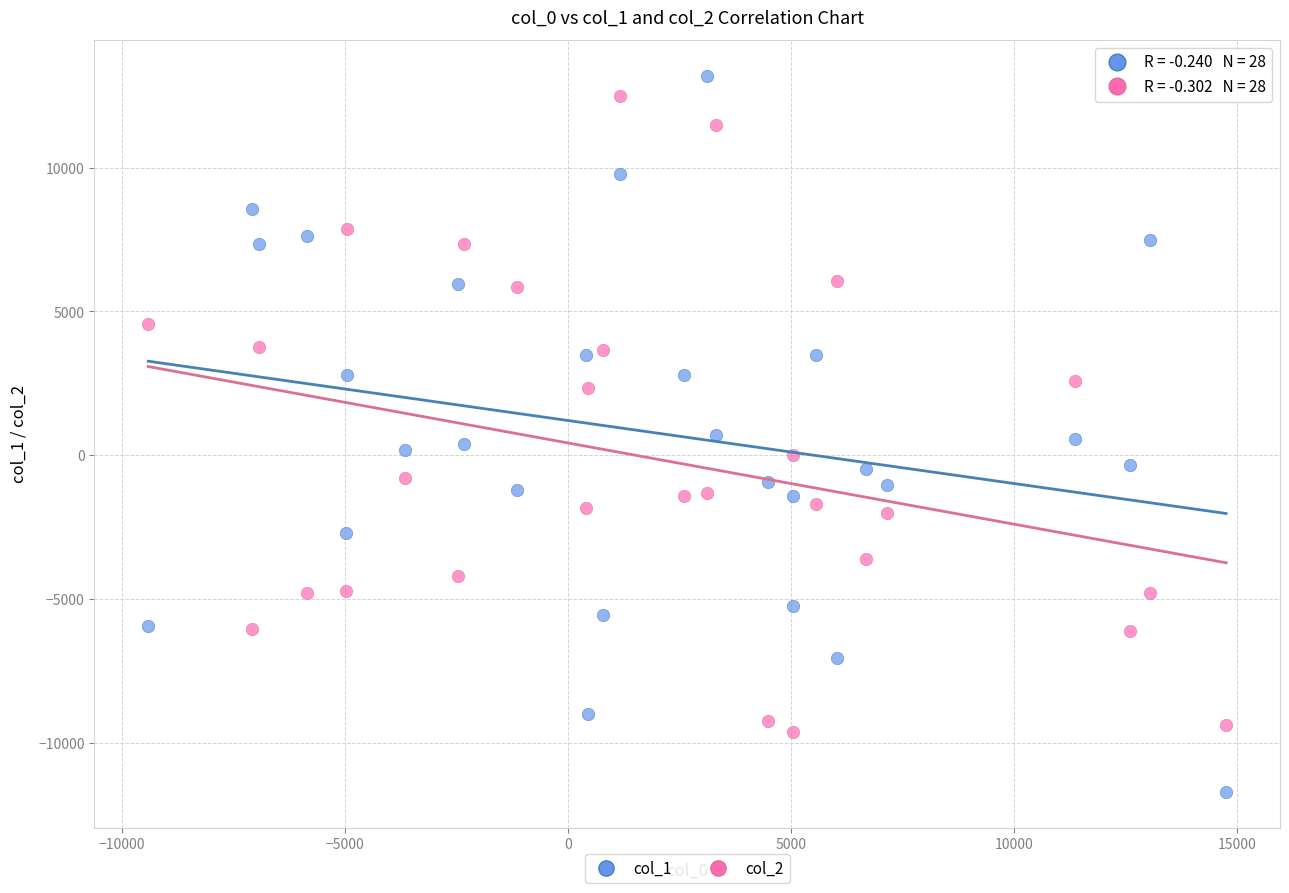

Which series reaches the maximum Y coordinate?

col_1